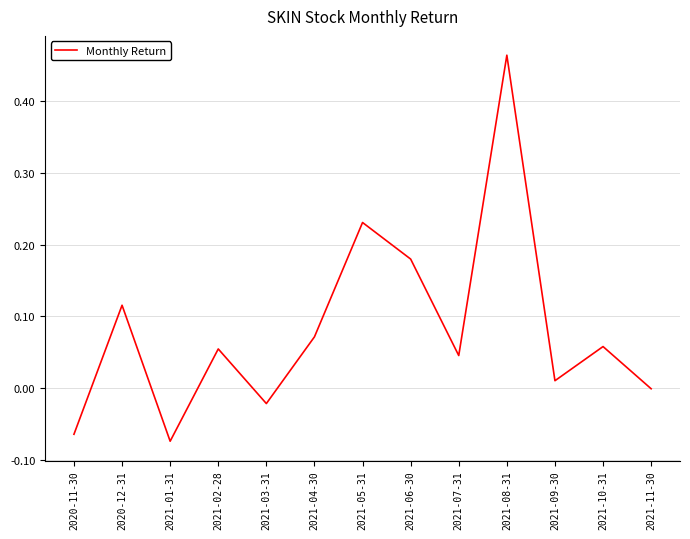

True or false: the data shows 0.2 at 2021-08-31.

False